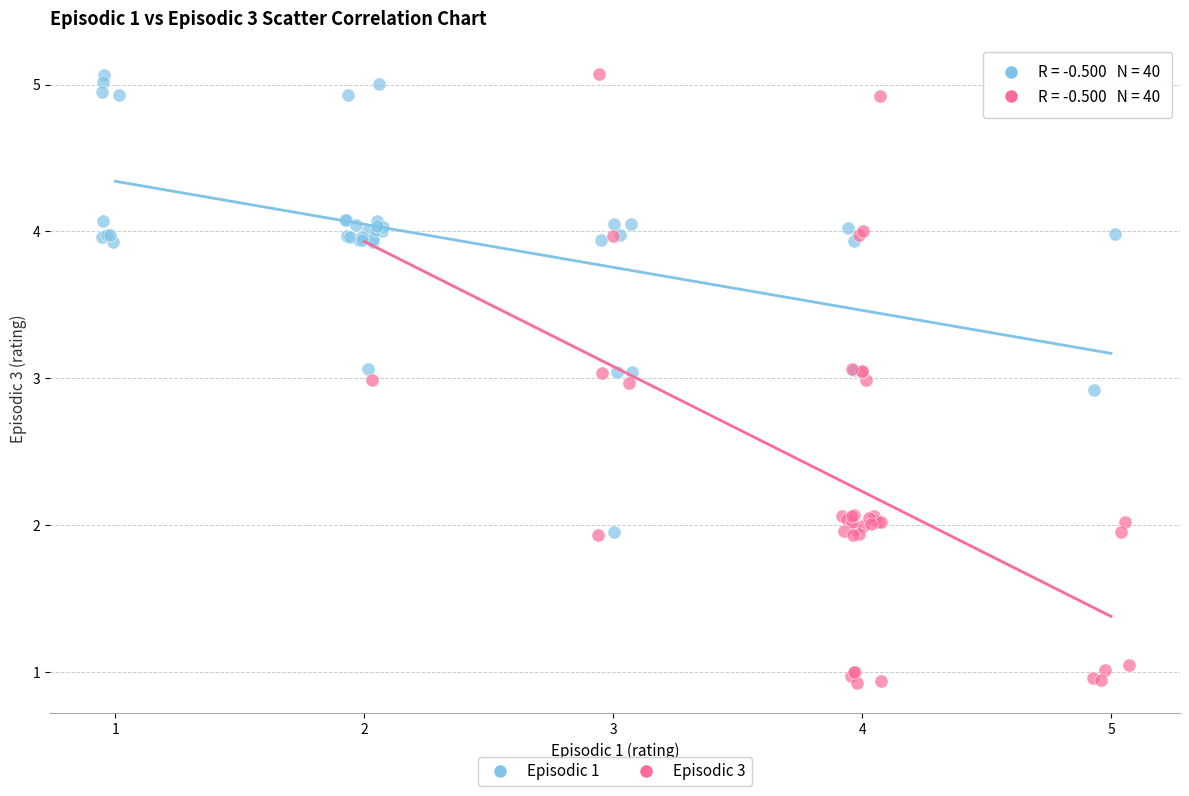

What are all the series names shown in the legend?

Episodic 1, Episodic 3